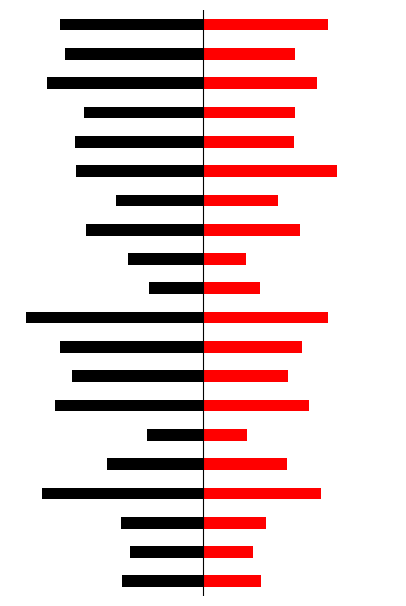

What is the total value across all series at 8?

-39